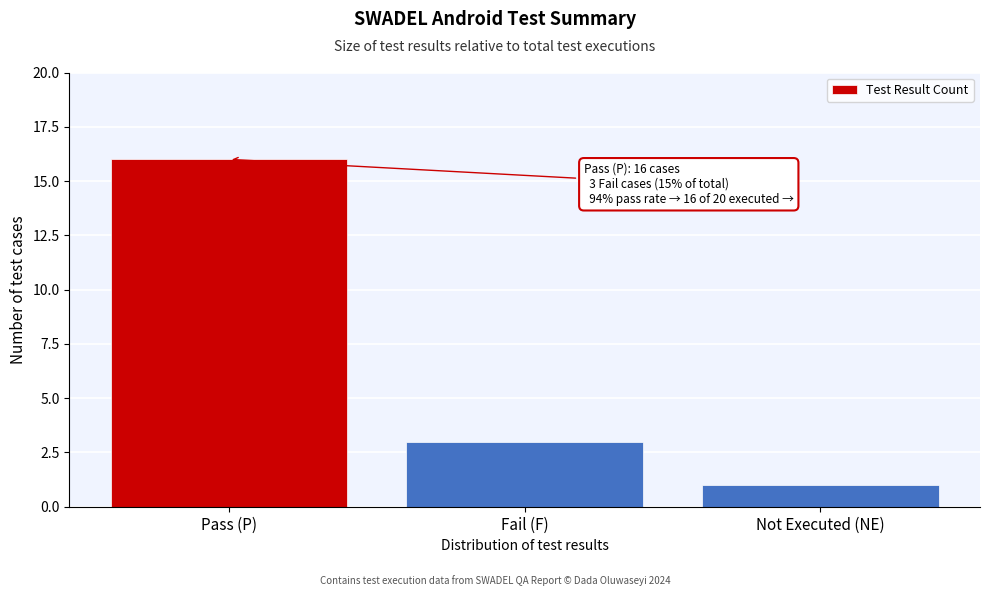

Reading right to left, what are all the values shown in this chart?

1	3	16